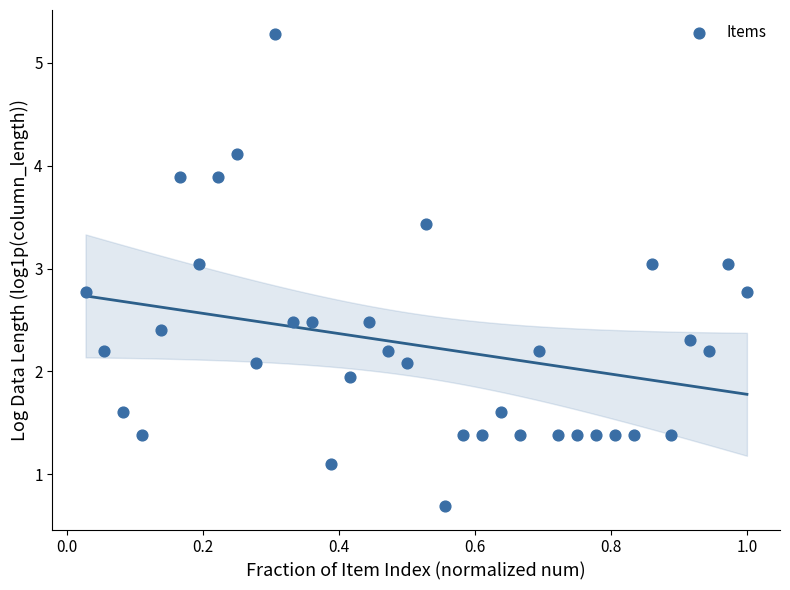

What is the range of Y values (max minus min)?

4.6